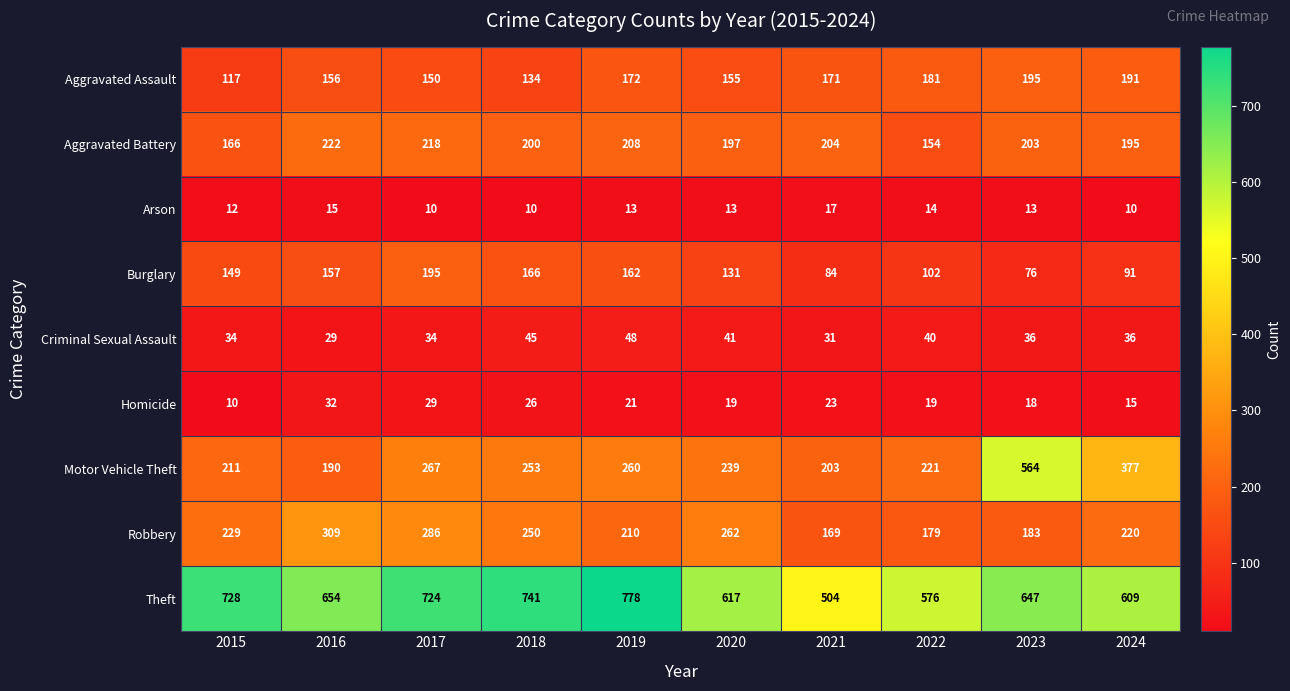

At how many categories does at least one series exceed 272?

10